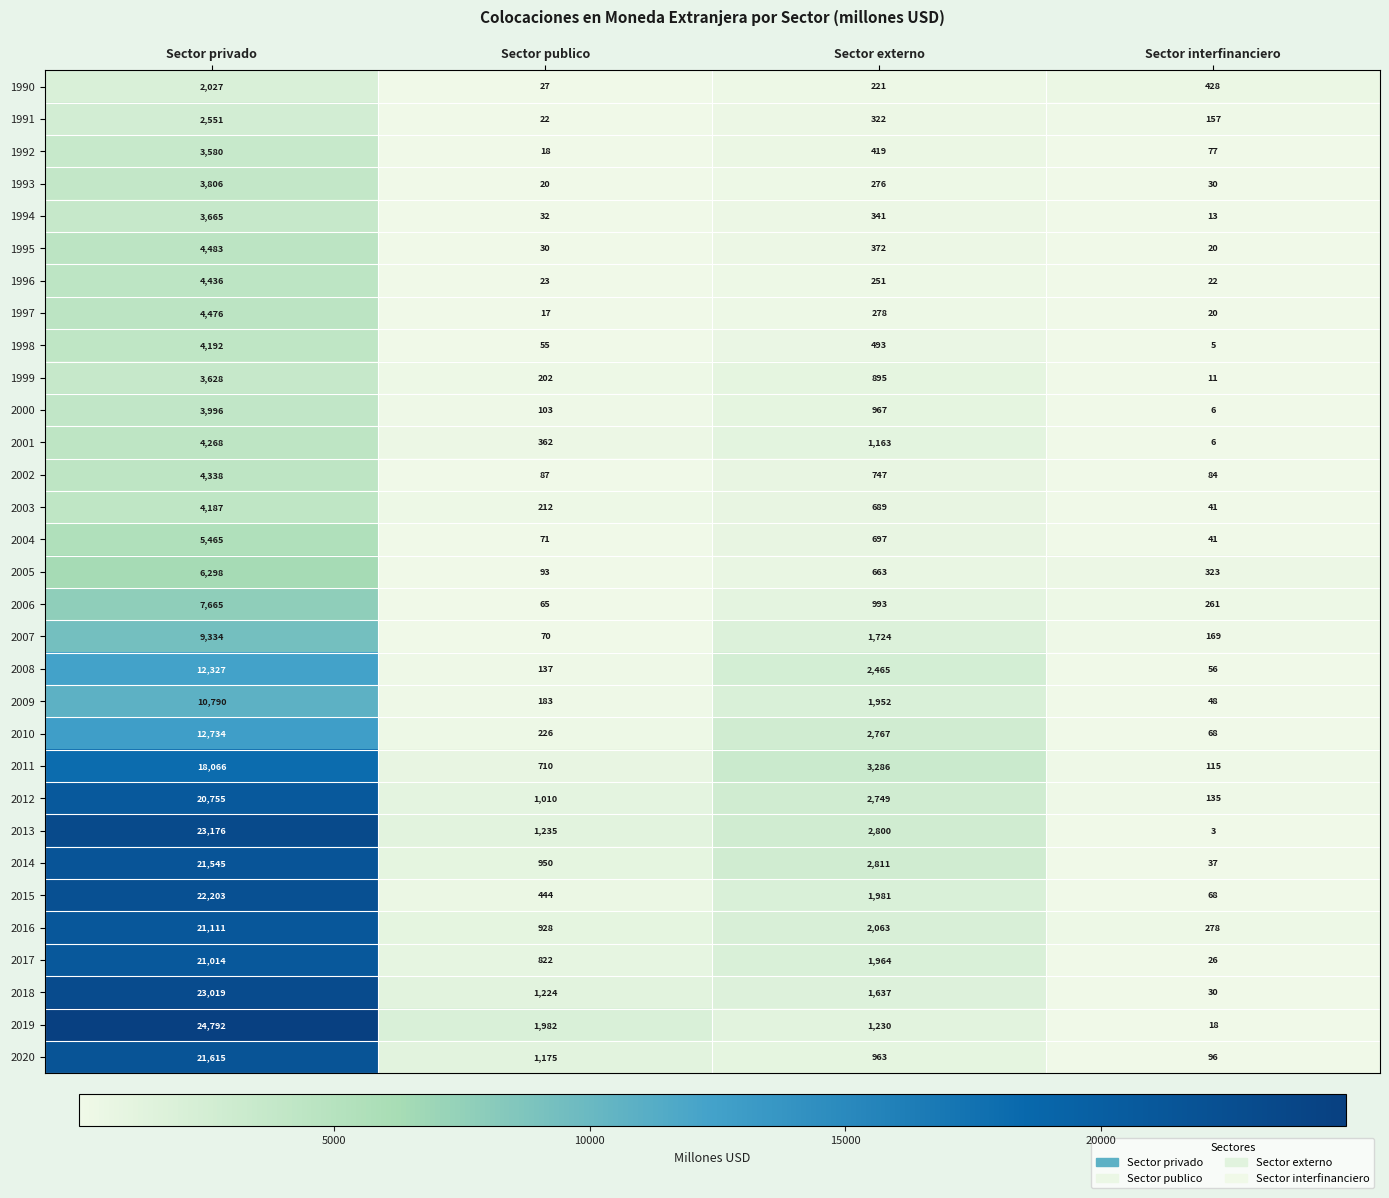

How many categories are shown in the chart?

4